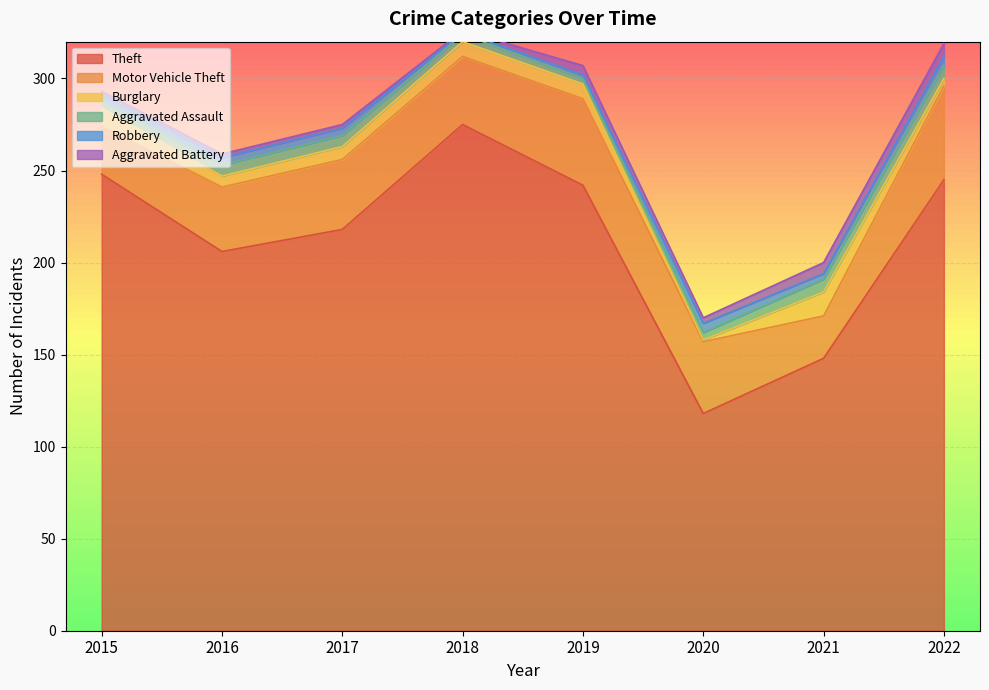

What is the total value across all series at 2022?

319